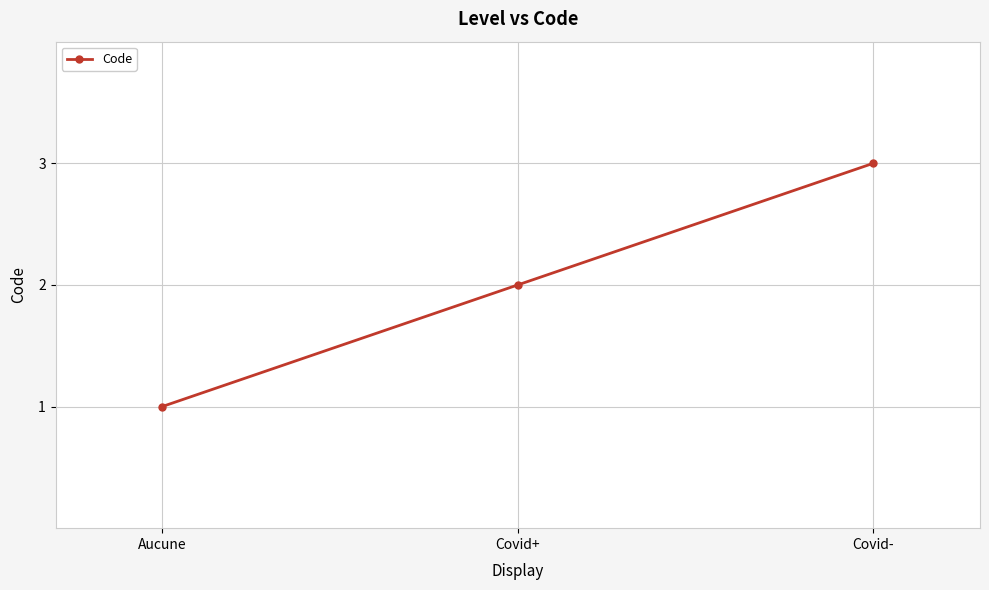

Is it true that the value at Aucune is 2?

False